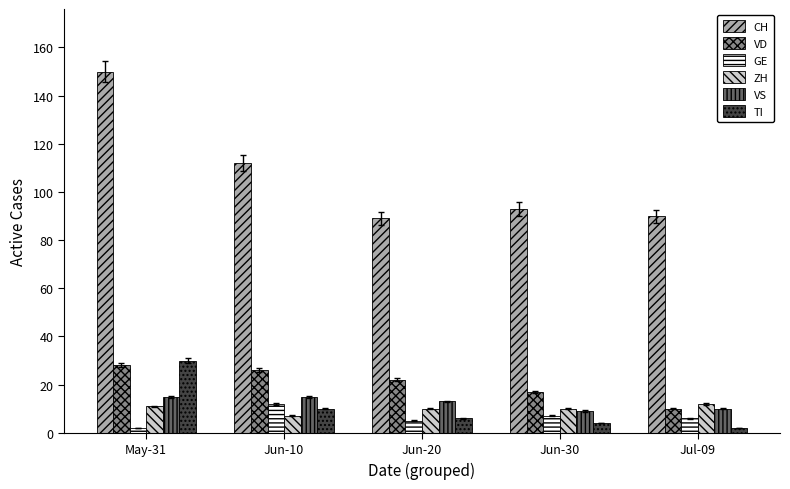

What is the label of the 3rd bar from the left?

Jun-20